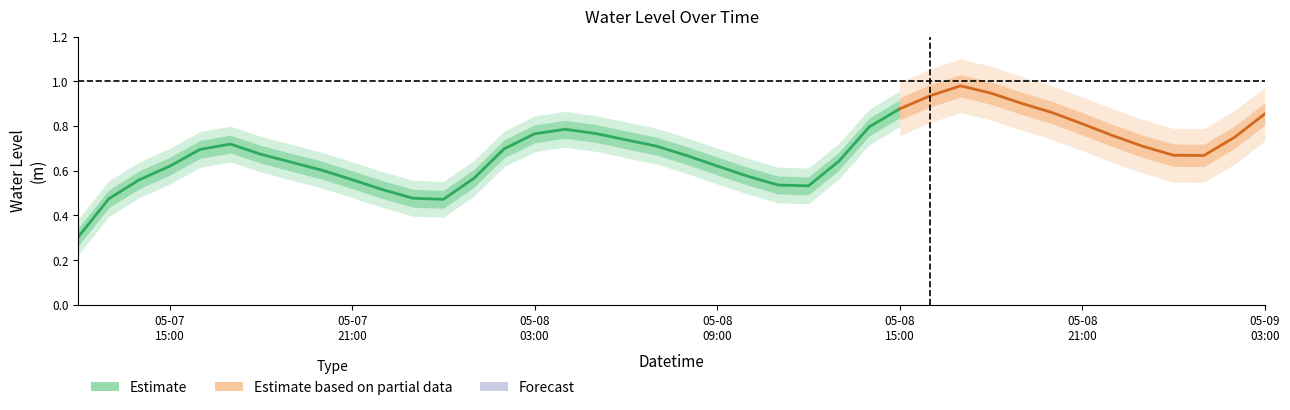

What is the smallest value displayed?

0.3